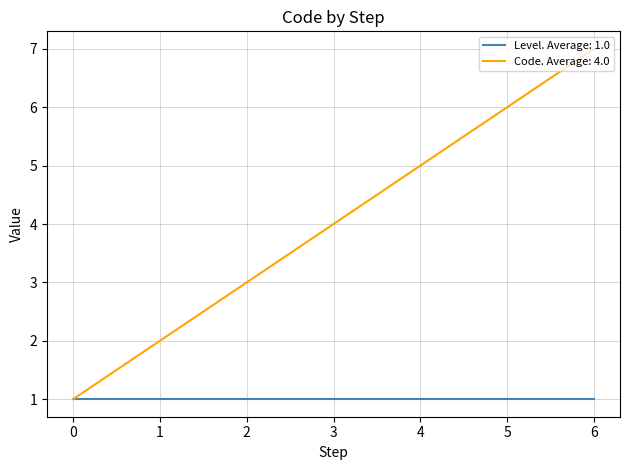

Between 1 and 2, which series saw the biggest shift?

Code. Average: 4.0